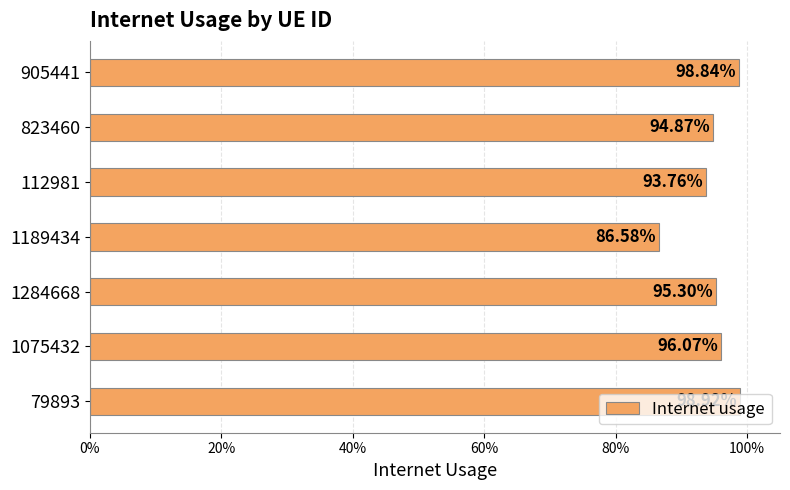

Are the bars horizontal?

Yes